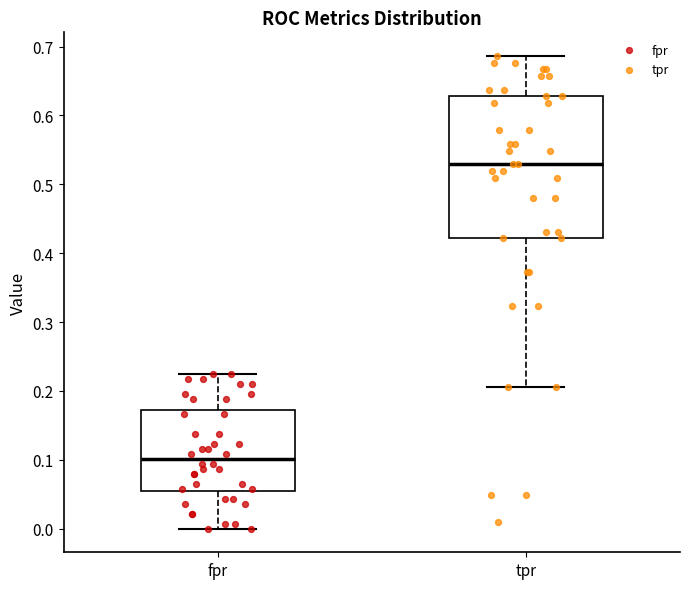

Which box is the tallest, from its lower edge to its upper edge?

tpr